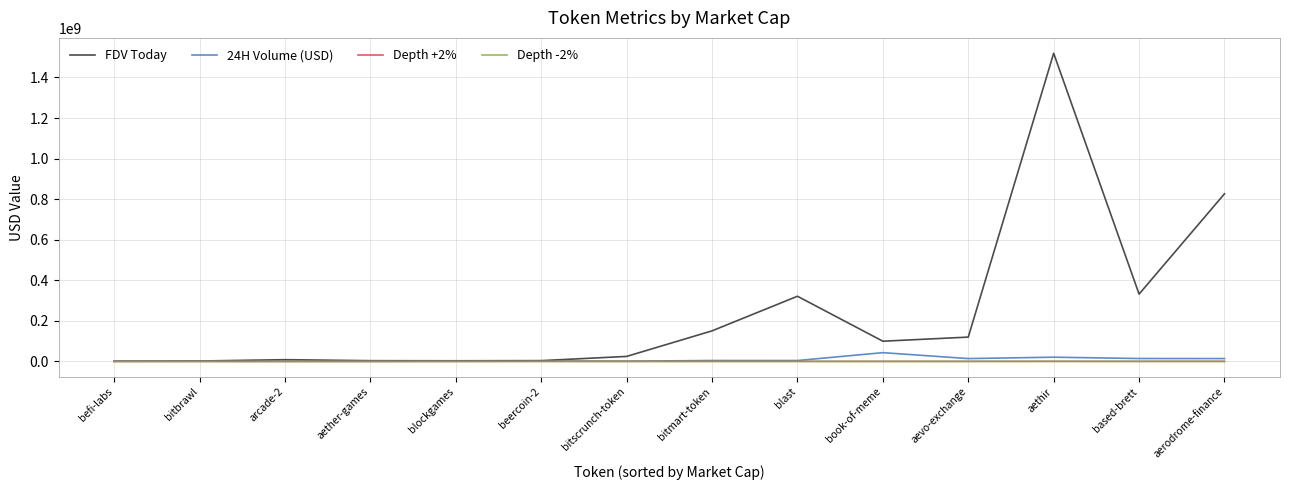

True or false: Depth +2% has a value of 329.0 at blockgames.

True